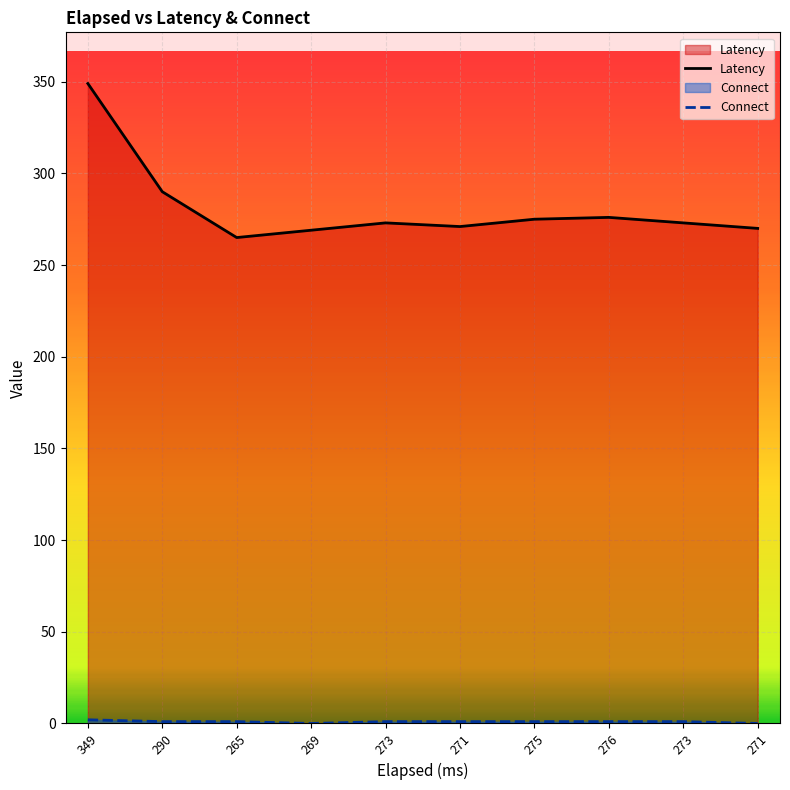

What is the difference between the maximum and second lowest values in the Connect series?

2